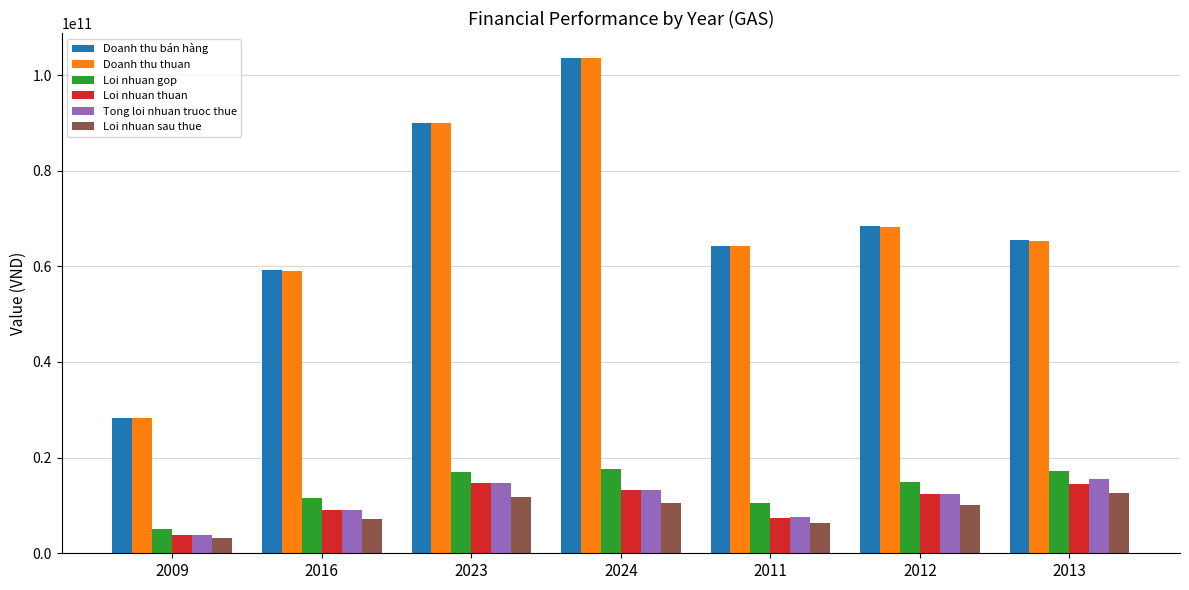

What is the greatest value displayed?

103603614927